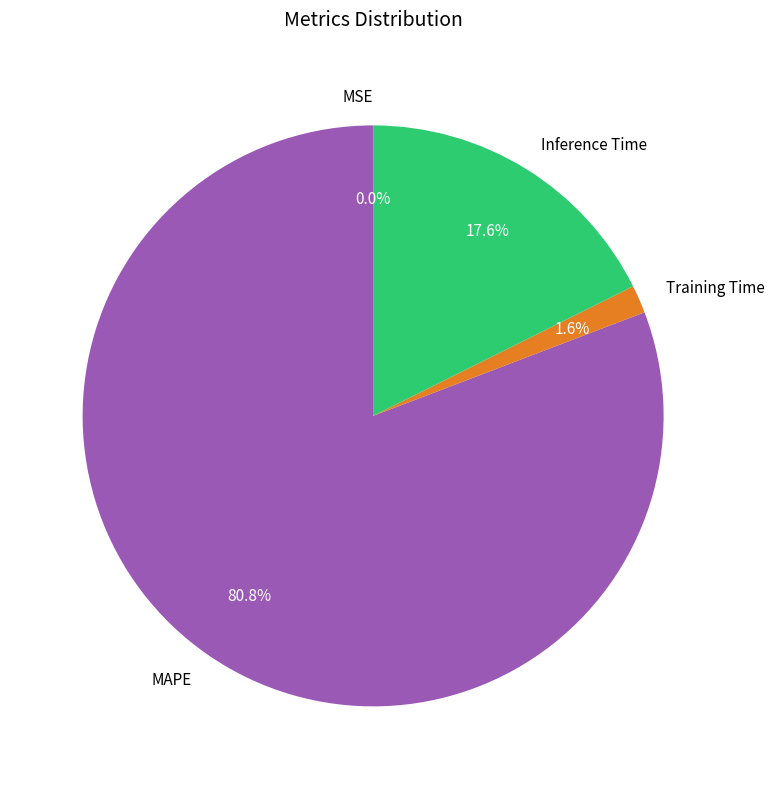

To the nearest percent, what is the average slice percentage?

25%